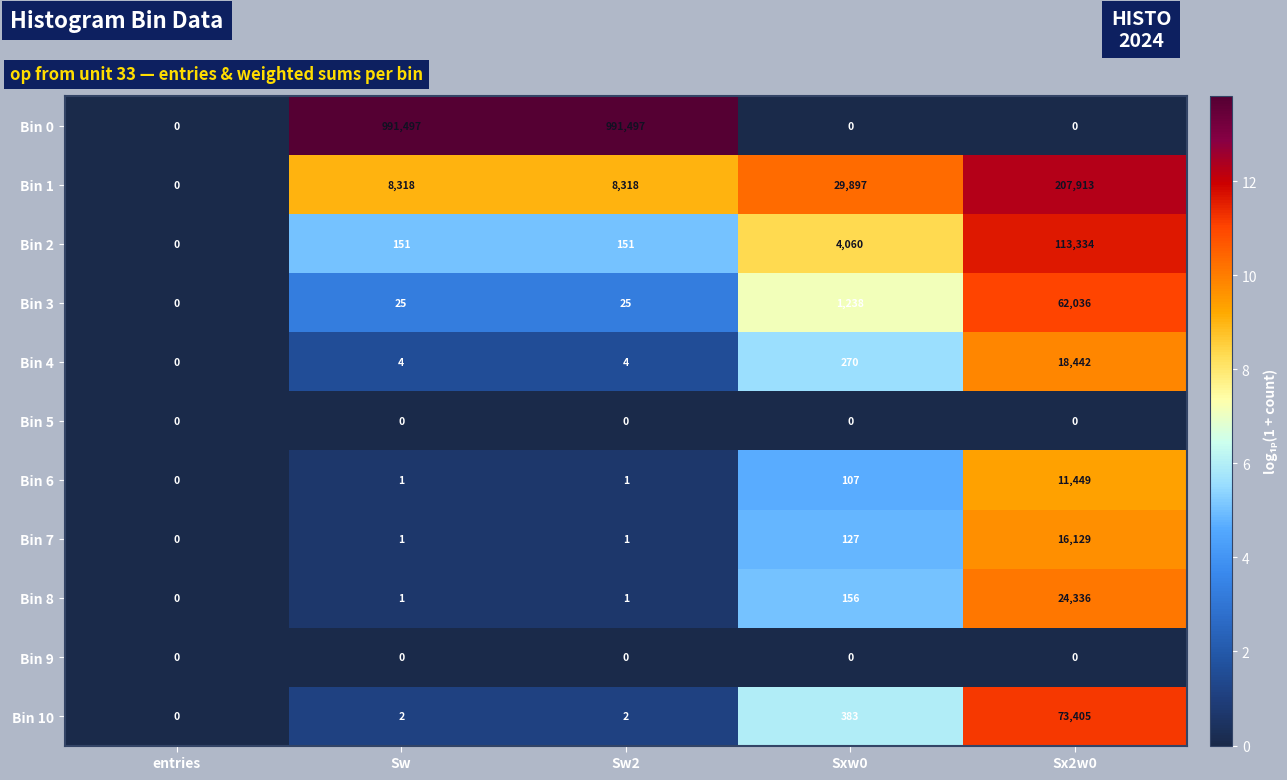

Is the value of Bin 1 at Sw greater than the value of Bin 5 at Sxw0?

Yes